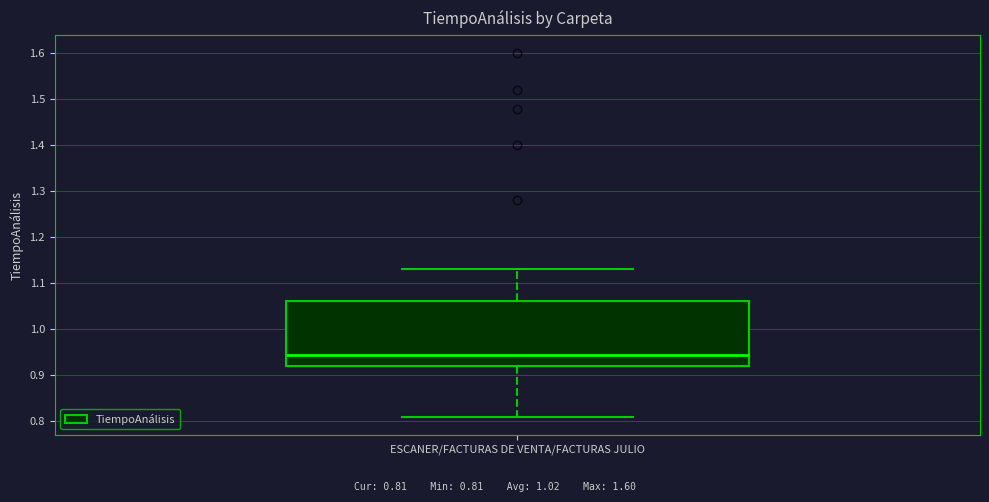

Transcribe this box plot: give where the median line is, the range the box spans, and where the two whiskers end, as read against the y-axis. The values are not printed on the chart, so give them approximately, as read against the axis.

median 0.95, box 0.92 to 1.06, whiskers 0.81 to 1.13